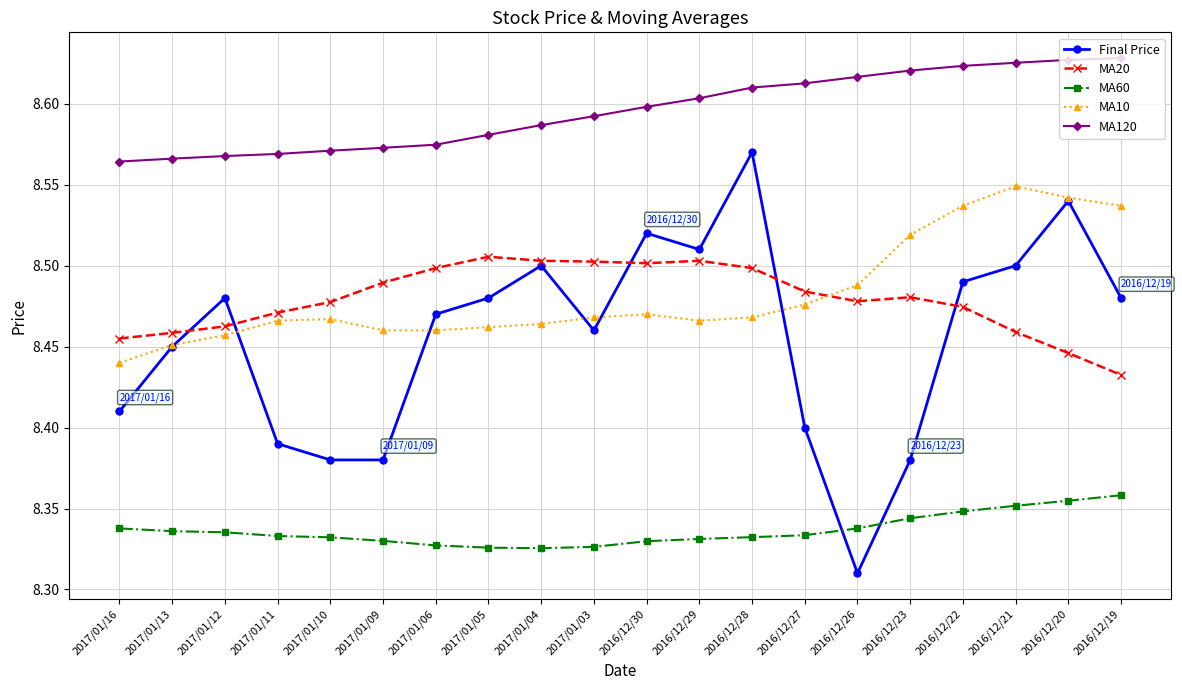

True or false: MA60 and MA120 cross at least once.

False